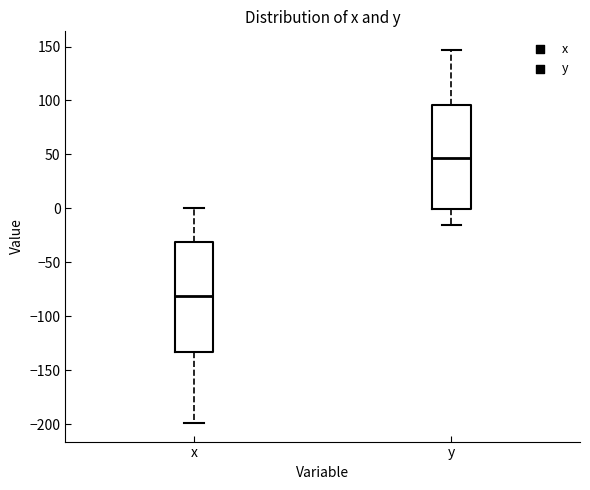

Comparing the boxes themselves (not the whiskers), which one is the tallest?

x